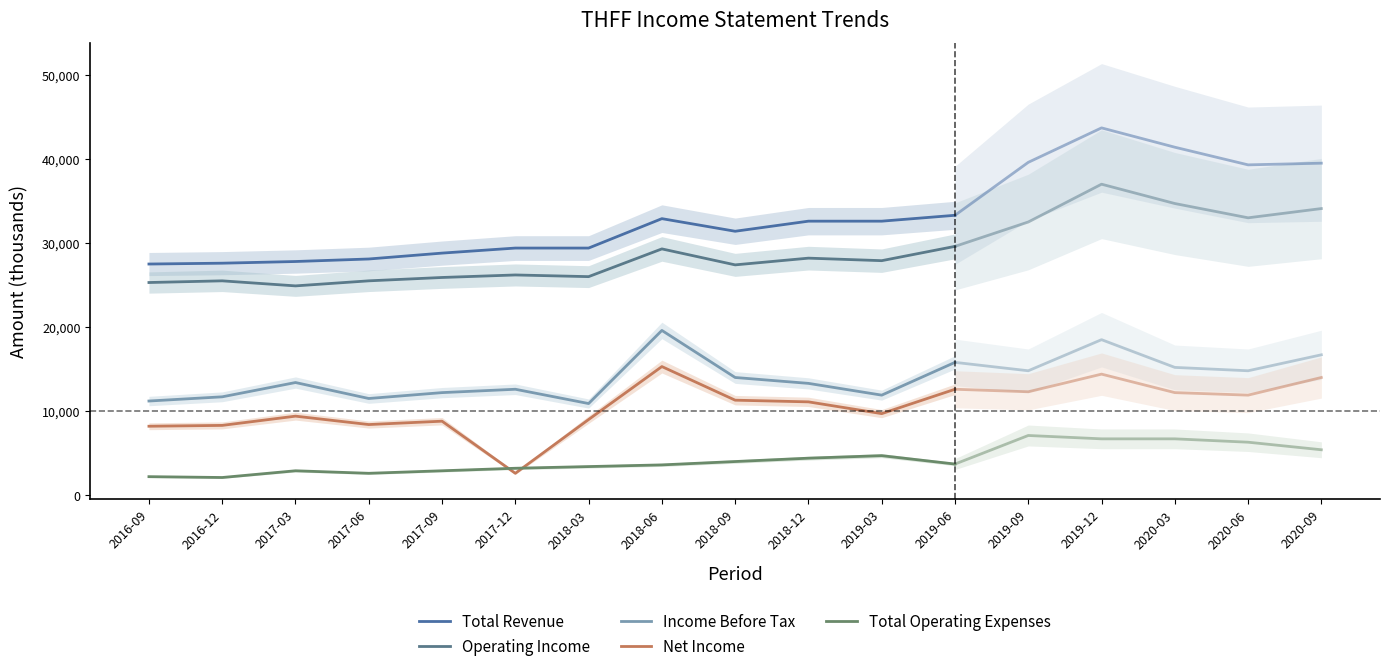

What is the label of the 1st point from the left?

2016-09